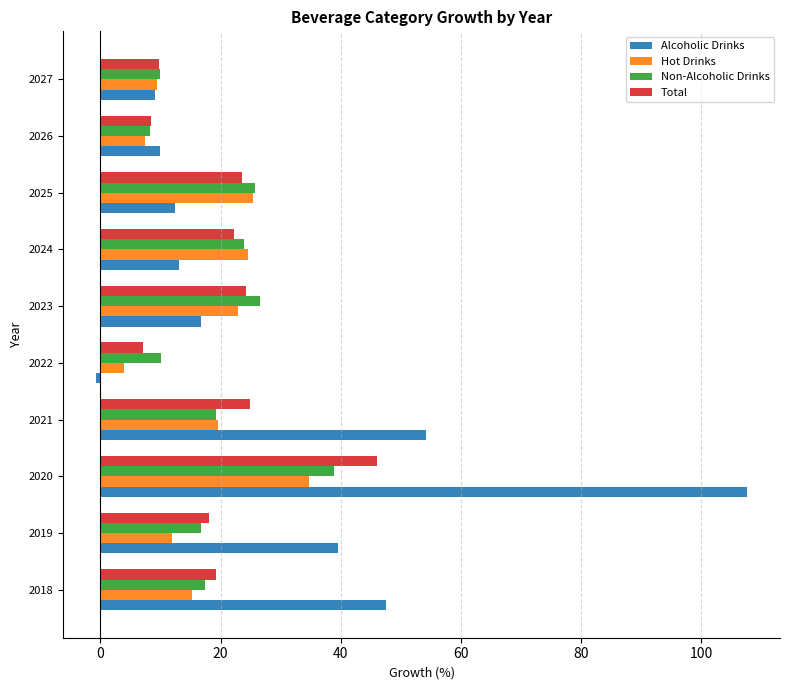

What is the sum of all Alcoholic Drinks values?

309.6